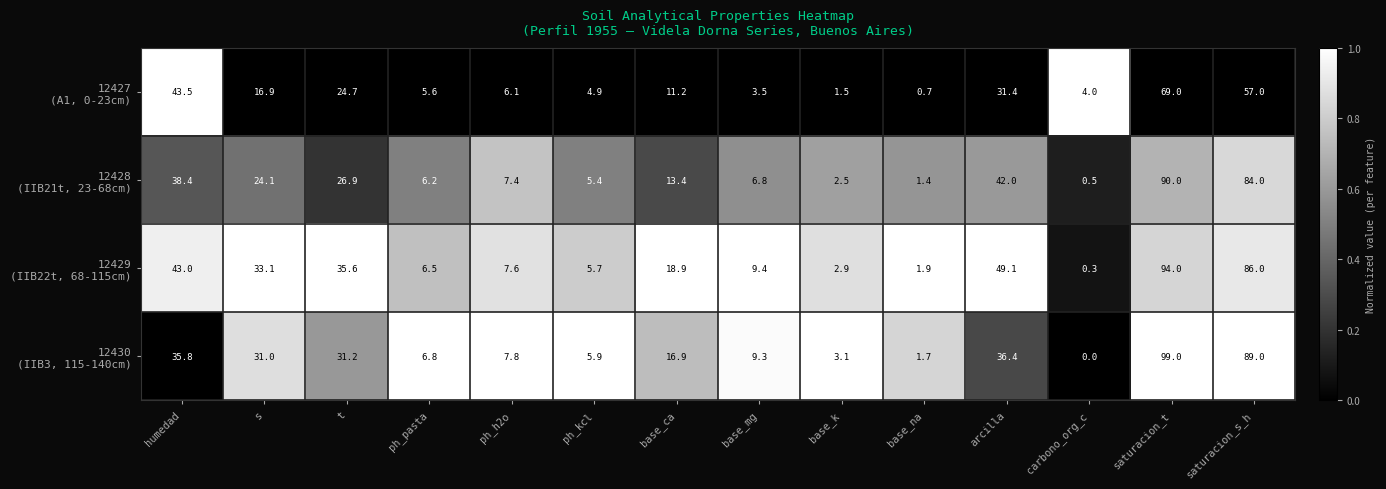

What is the maximum value shown in the chart?

99.0